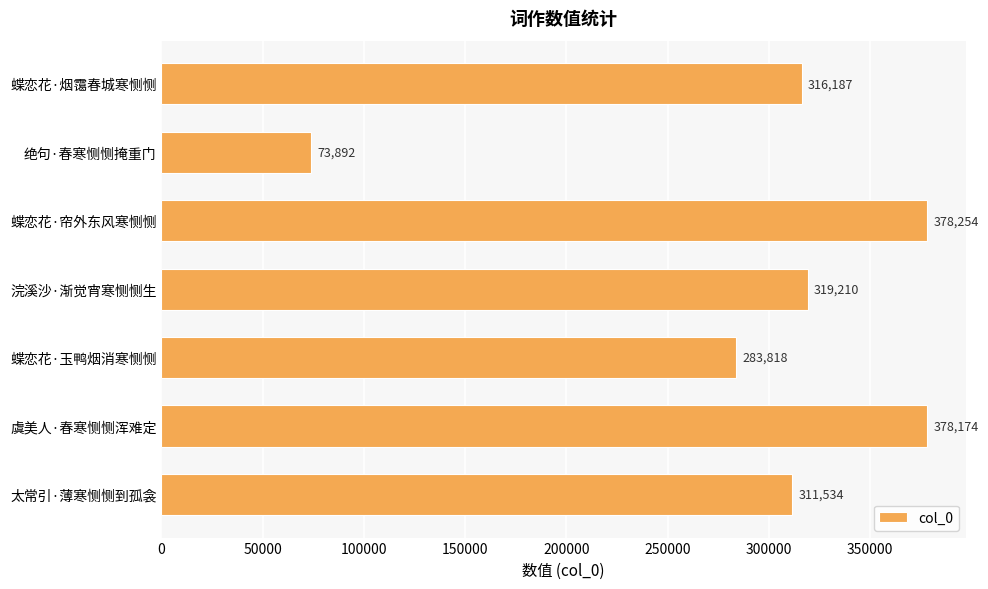

How many distinct data groups are displayed?

1